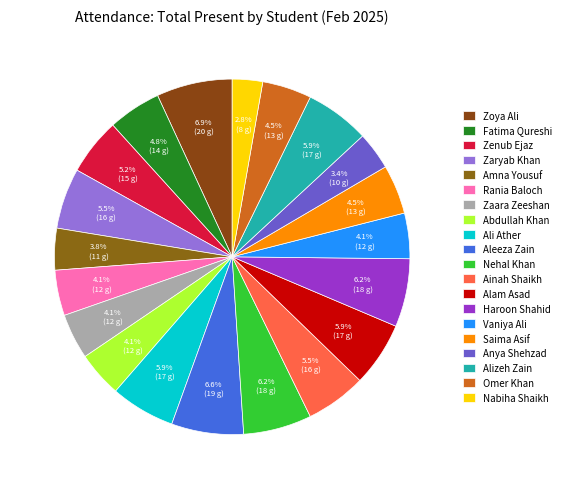

How much of the chart is everything except Haroon Shahid?

93.8%